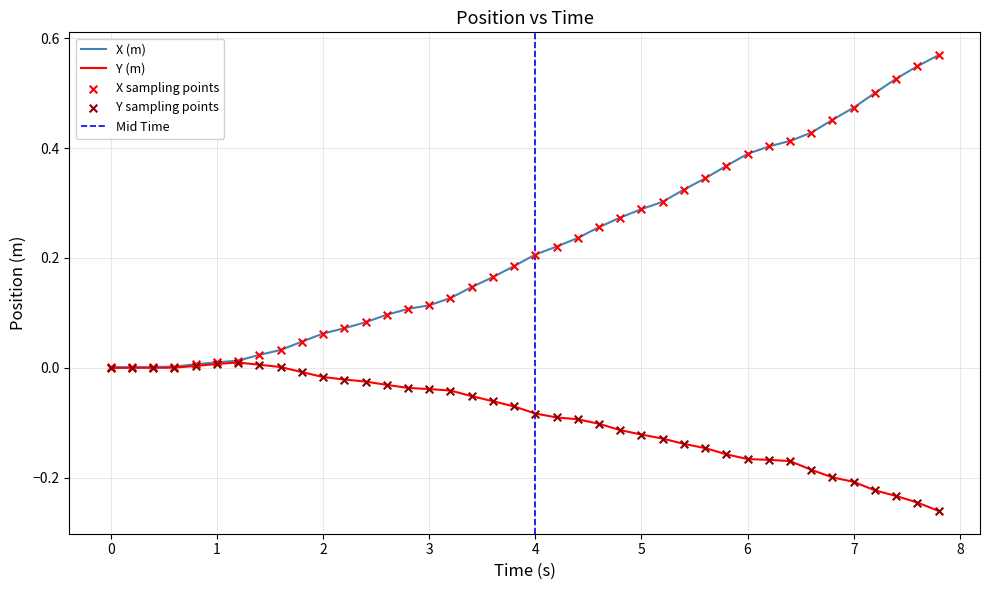

Is the value of X (m) at 37 greater than the value of Y (m) at 29?

Yes